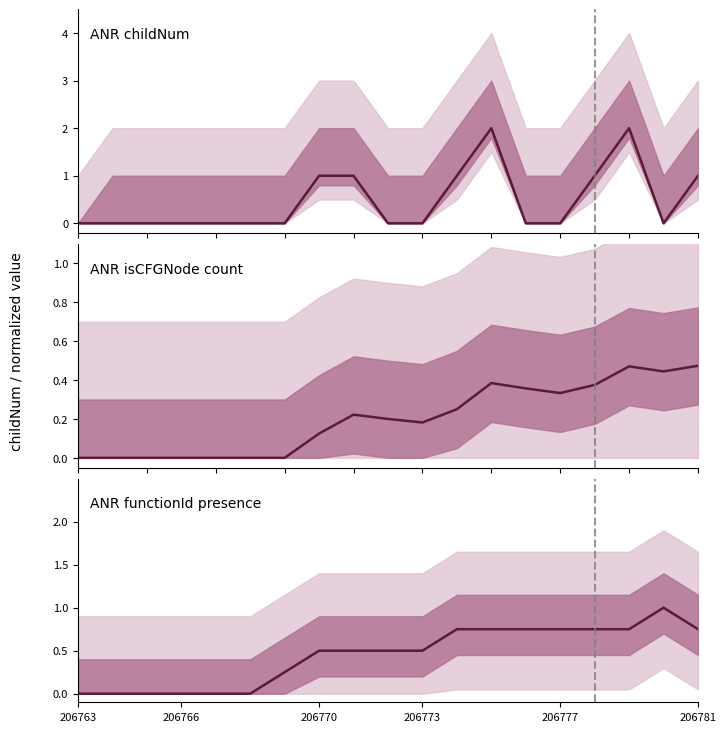

Where is the first local maximum for ANR functionId presence?

17